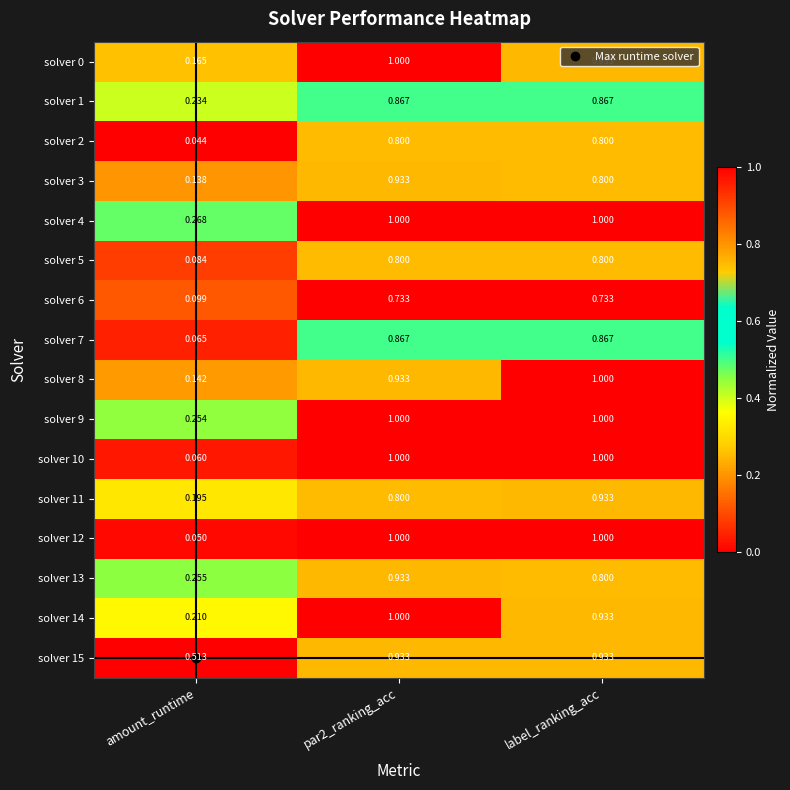

Where is solver 7 nearest to the value 0?

amount_runtime